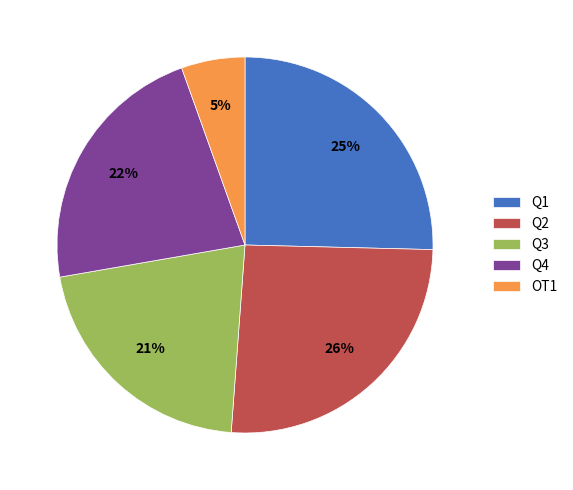

Combined, do Q4 and Q2 account for over 50%?

No